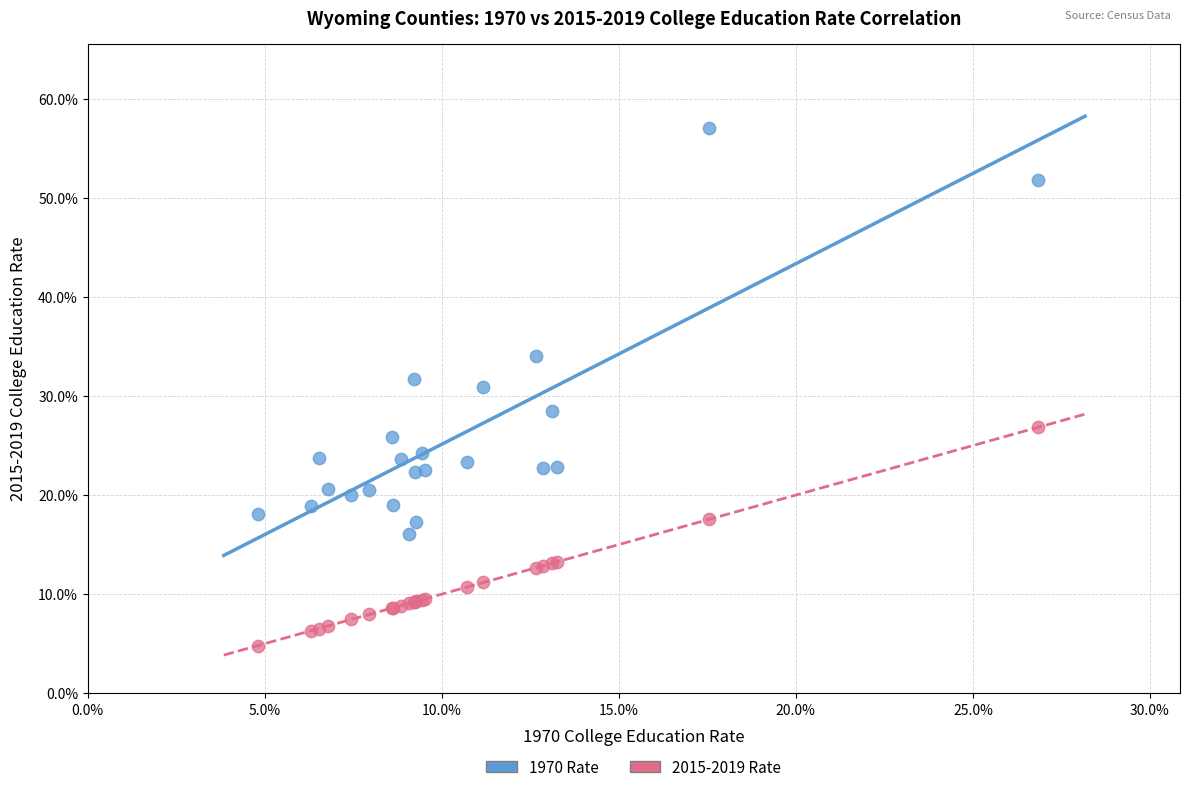

Which series contains the highest Y value?

1970 Rate